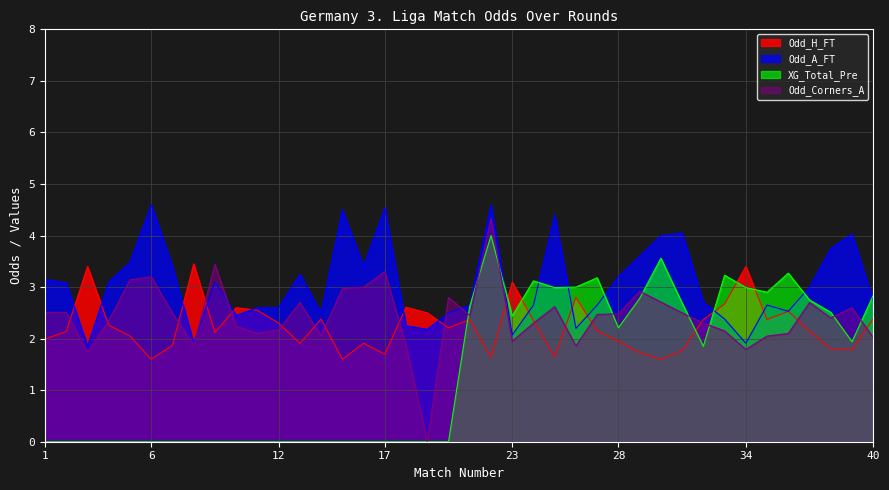

How many categories are shown in the chart?

40